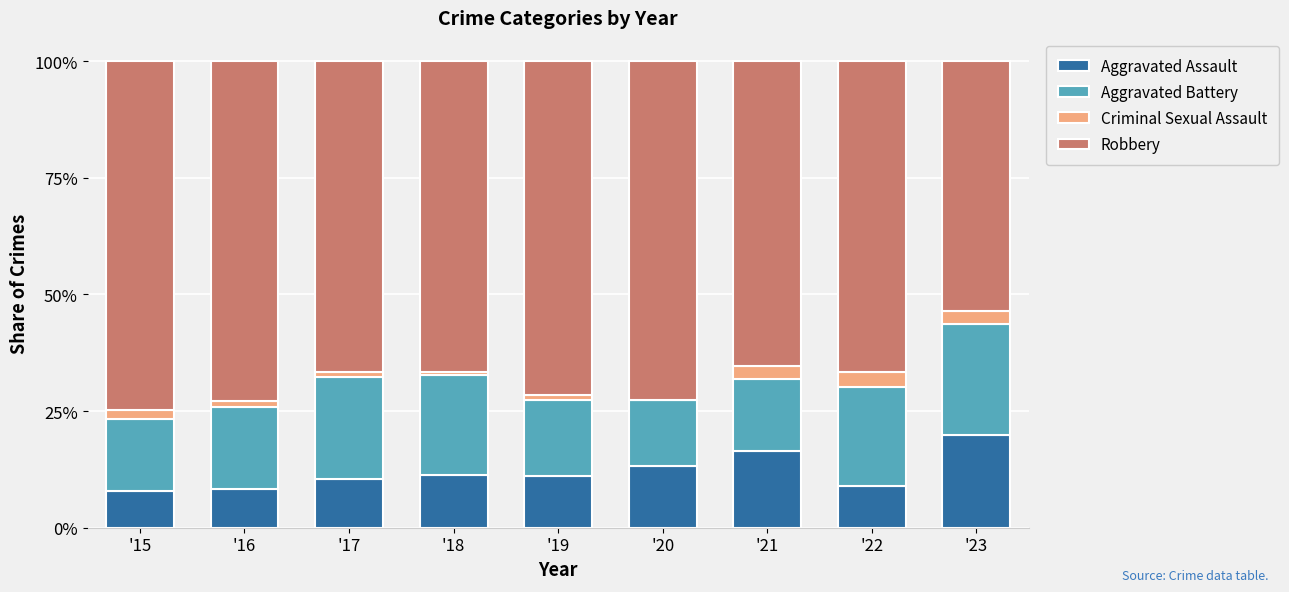

Are the bars horizontal?

No